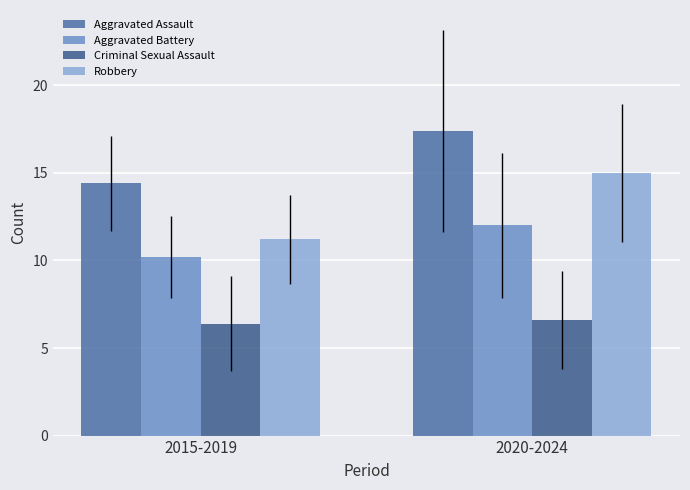

What is the label of the 1st bar from the right?

2020-2024